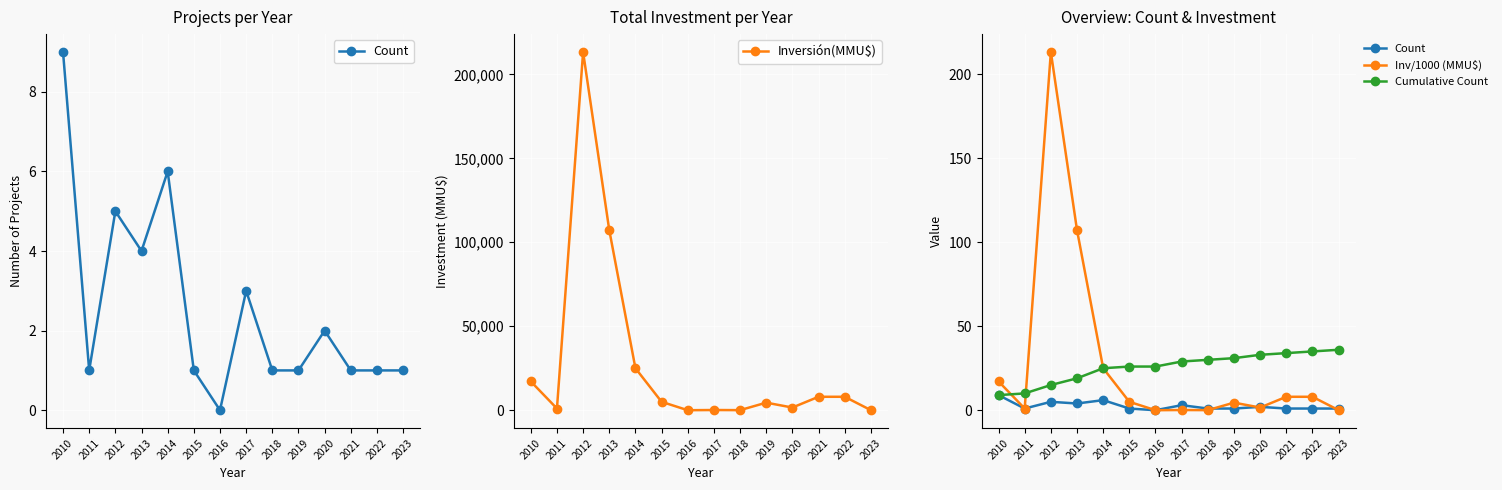

What is the difference between the second highest and minimum values in the Inversión(MMU$) series?

107250